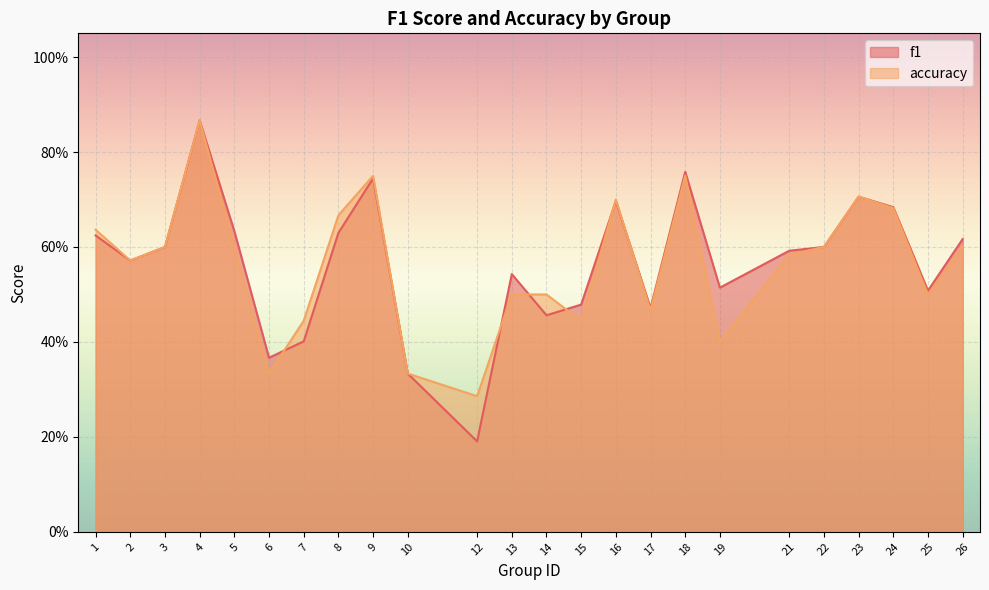

How many interior local peaks does the accuracy series have?

5